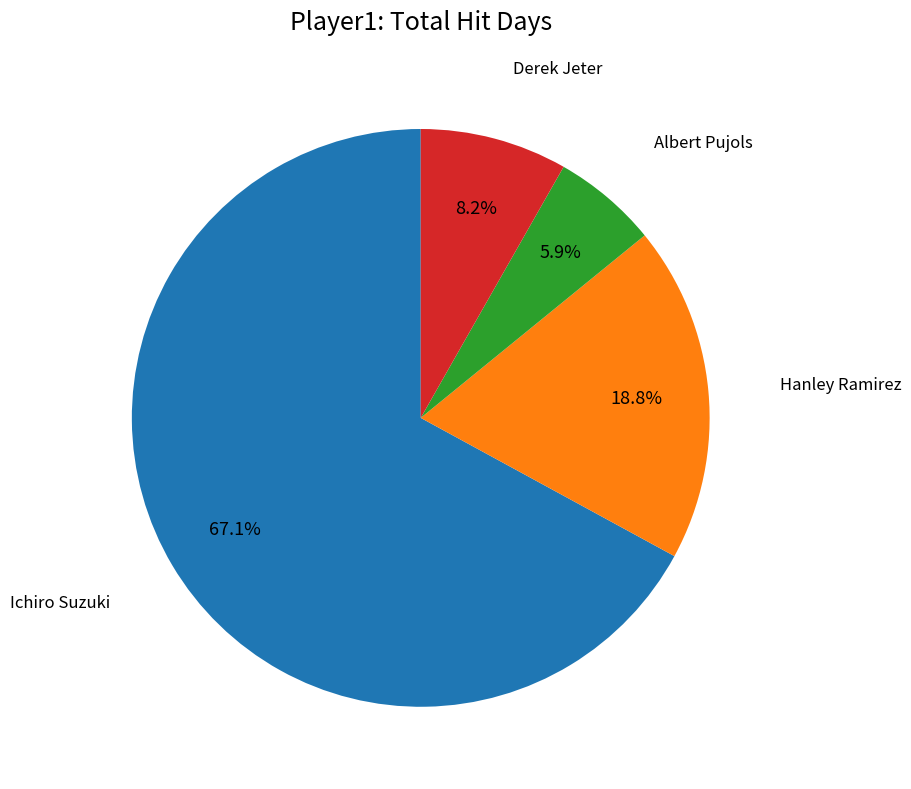

To the nearest percent, what is the difference between the largest and smallest slice percentages?

61%